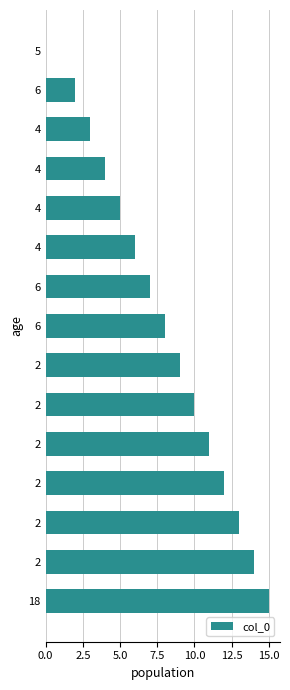

How many values are above zero?

14